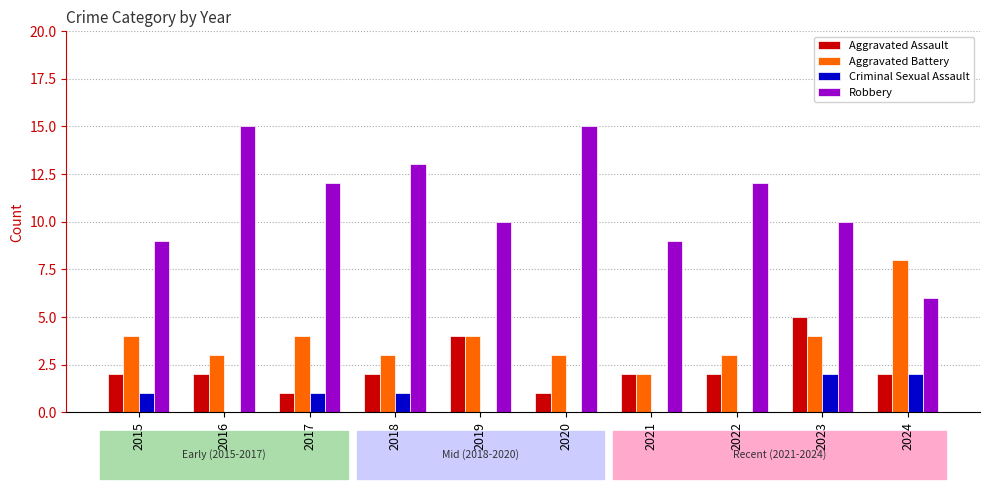

The value of Aggravated Battery at 2024 is 2. True or false?

False